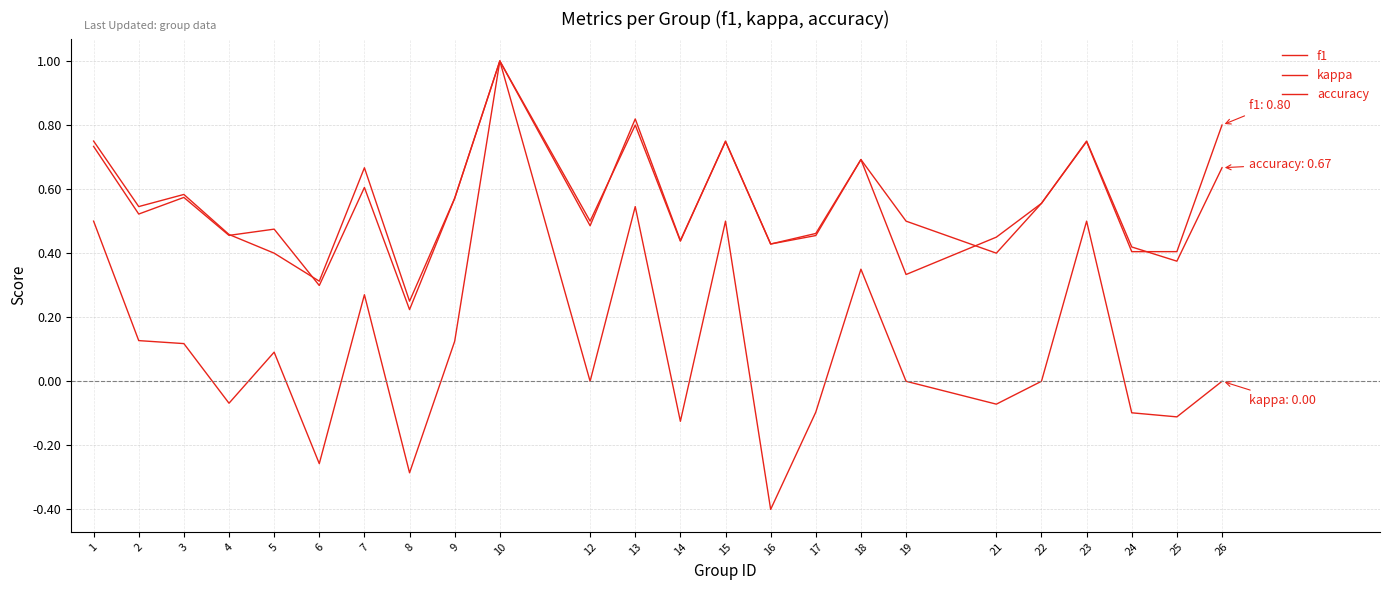

Rank the series by their maximum value, from highest to lowest.

f1, kappa, accuracy